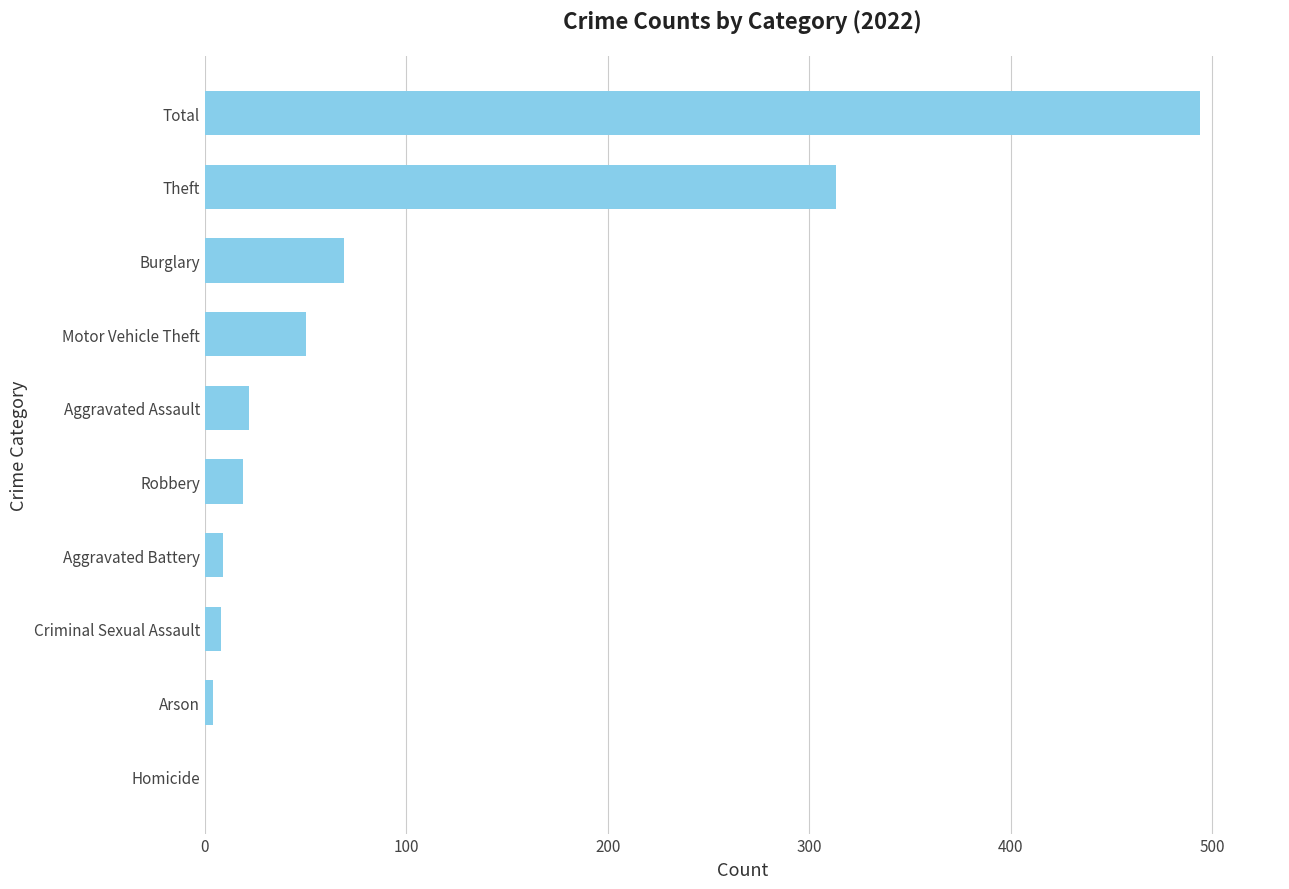

What is the greatest value displayed?

494